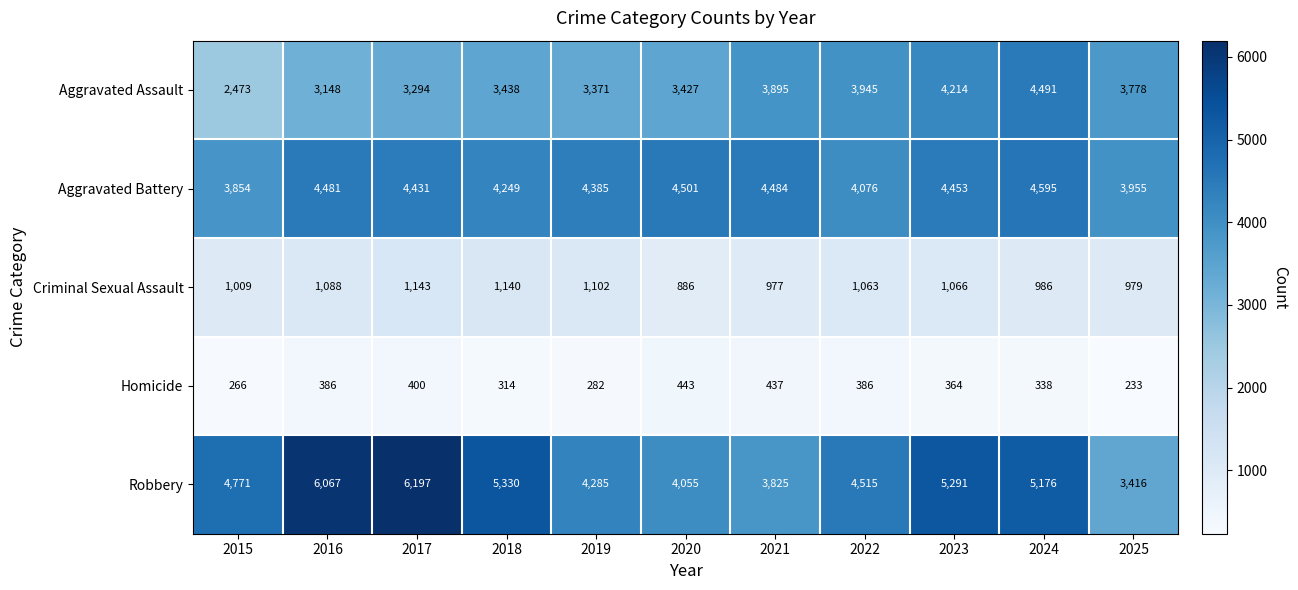

What is the difference between the second highest and minimum values in the Homicide series?

204